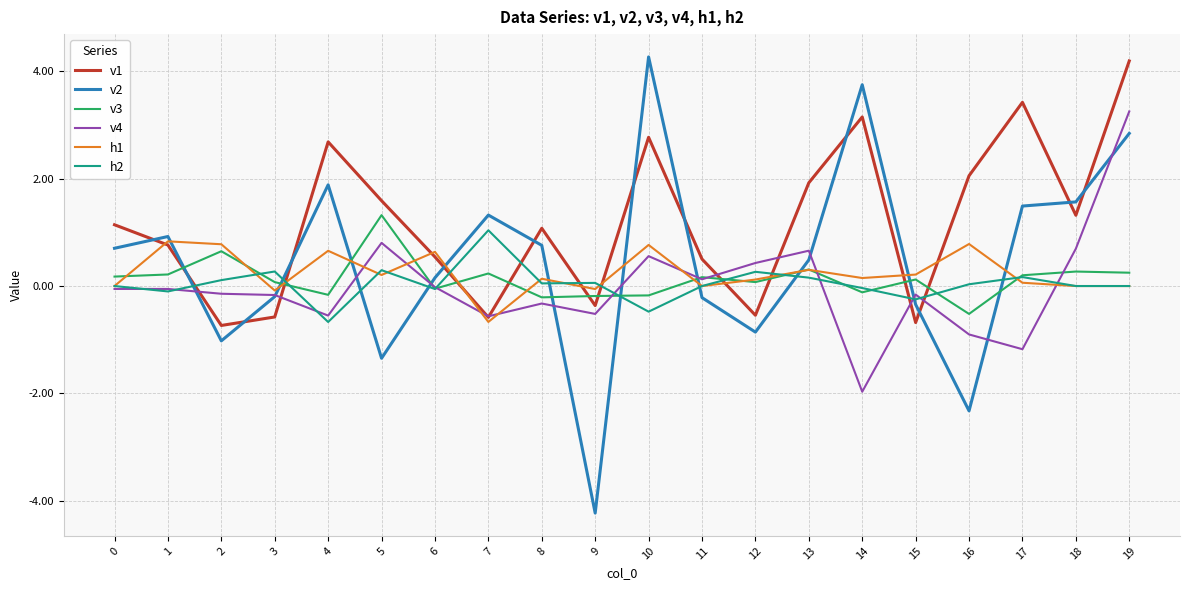

After their last crossing, which series has the higher values: v2 or h2?

v2